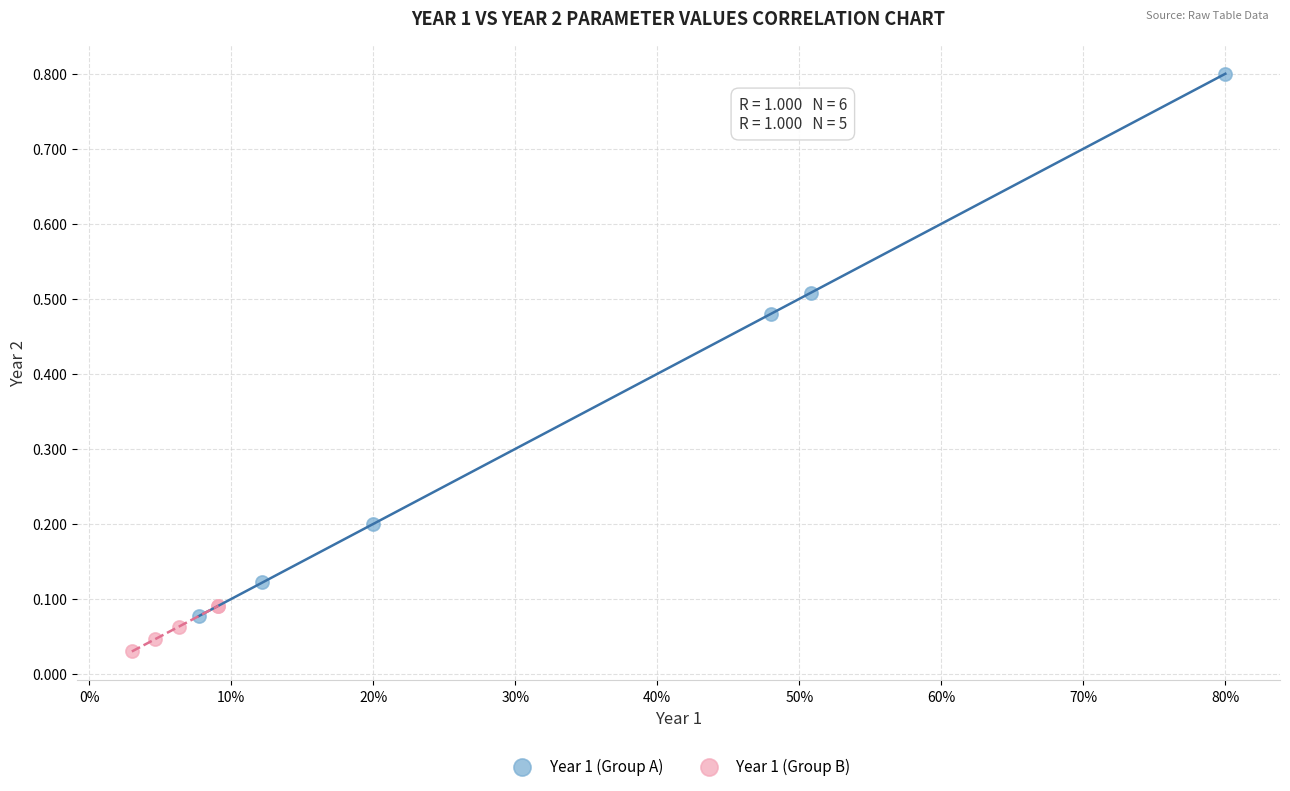

What are all the series names shown in the legend?

Year 1 (Group A), Year 1 (Group B)